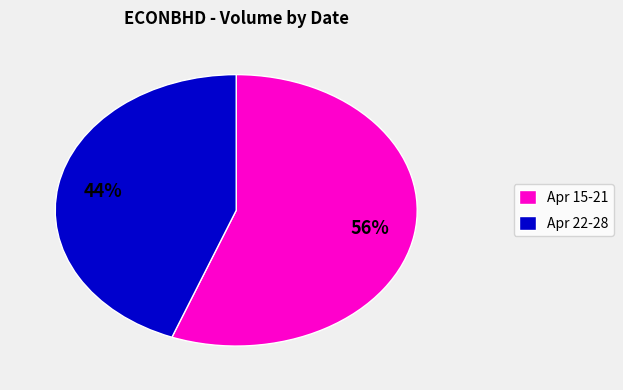

Is it true that Apr 22-28 is 57% of the pie?

False